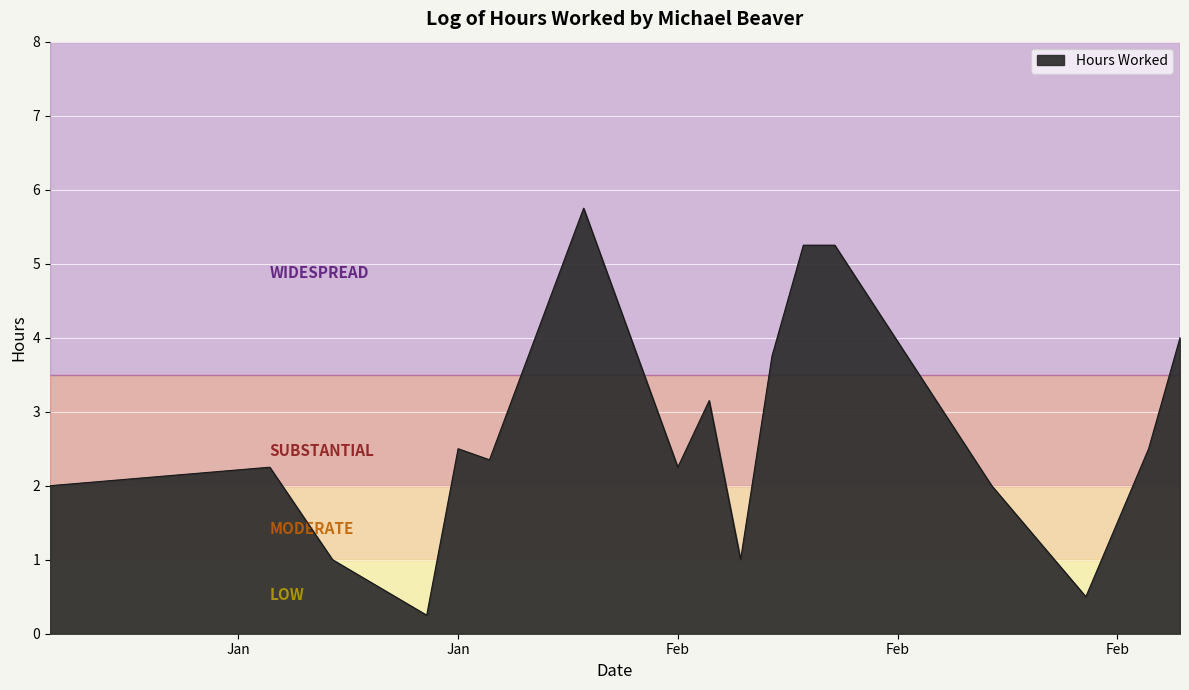

What is the maximum value shown in the chart?

5.8